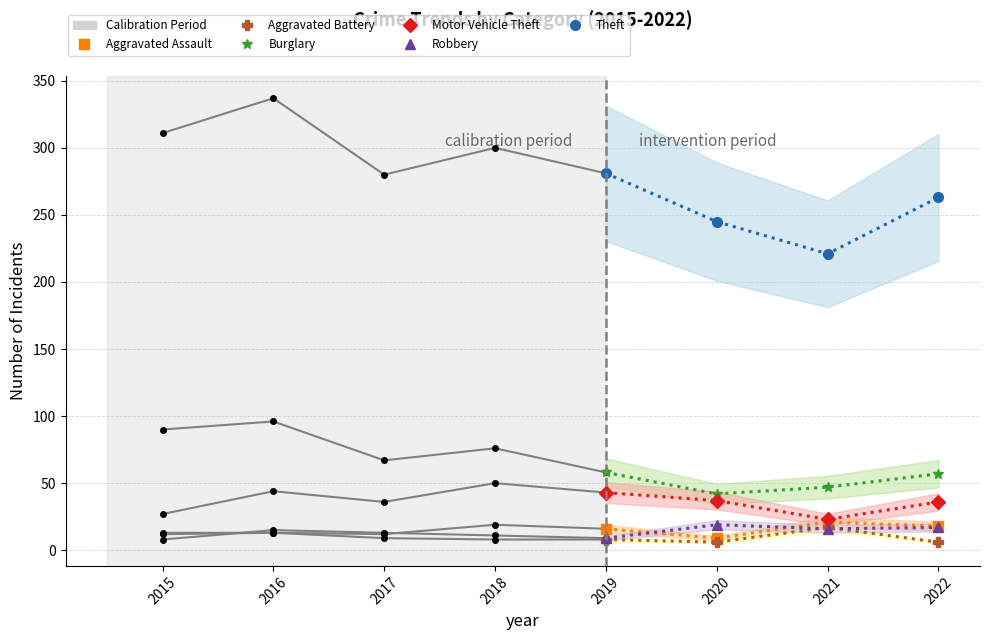

Between which two adjacent categories do Robbery and Aggravated Battery first intersect?

2020 and 2021